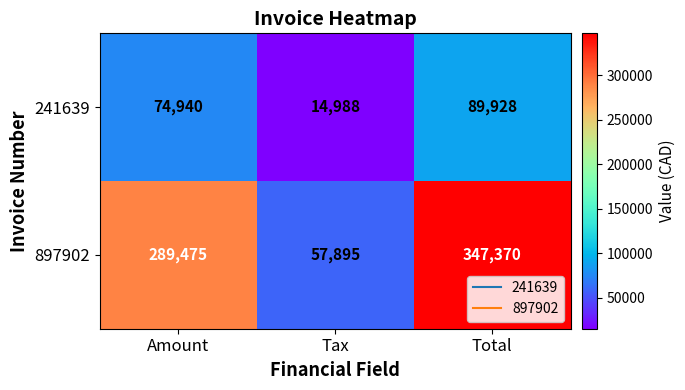

How many 897902 values are between 57895 and 347370?

3